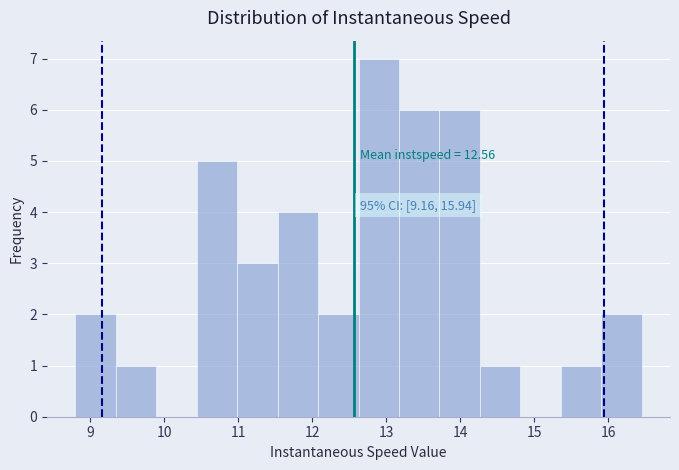

Over which range of the x-axis is the bar tallest?

12.6 to 13.2